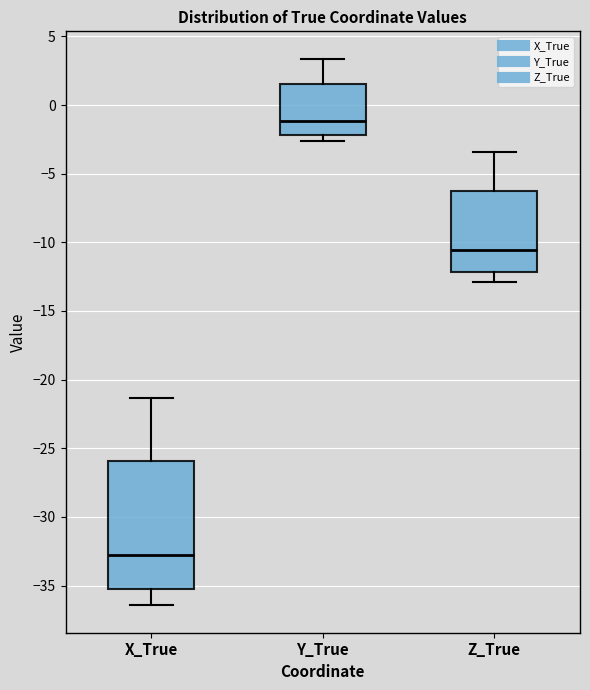

Where does the median line of the box for Y_True sit on the y-axis? The values are not printed on the chart, so give them approximately, as read against the axis.

-1.0